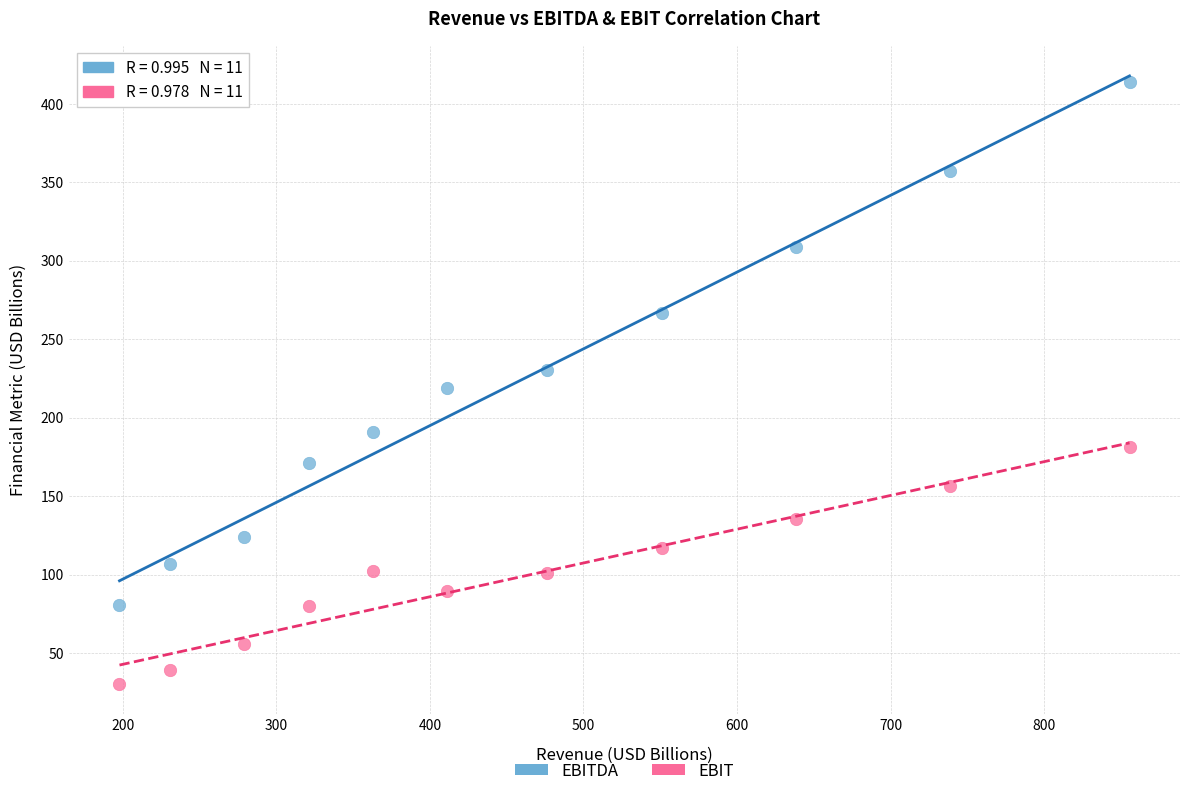

Which series has the largest Y range (max minus min)?

EBITDA